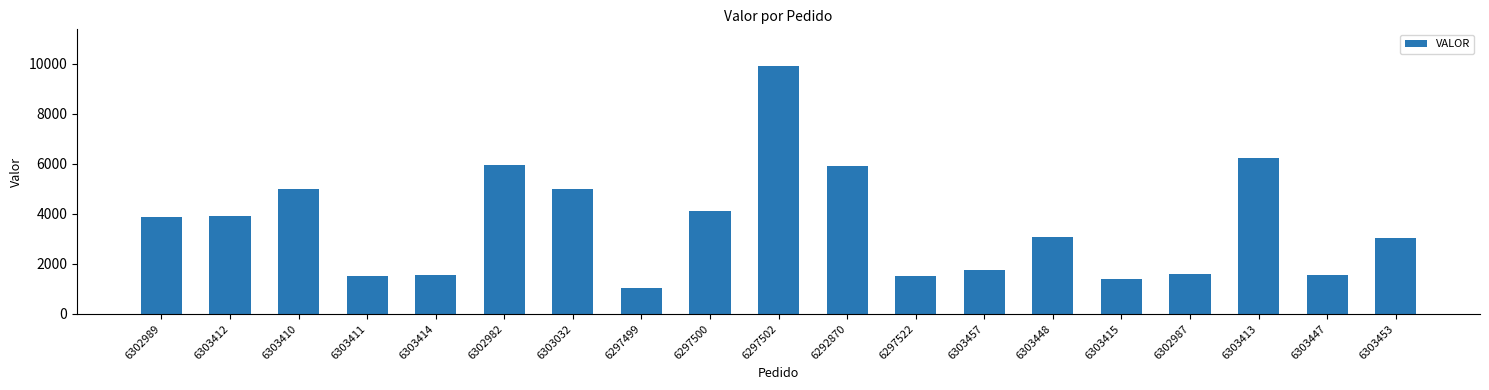

What is the difference between the values at 6303413 and 6303412?

2343.3